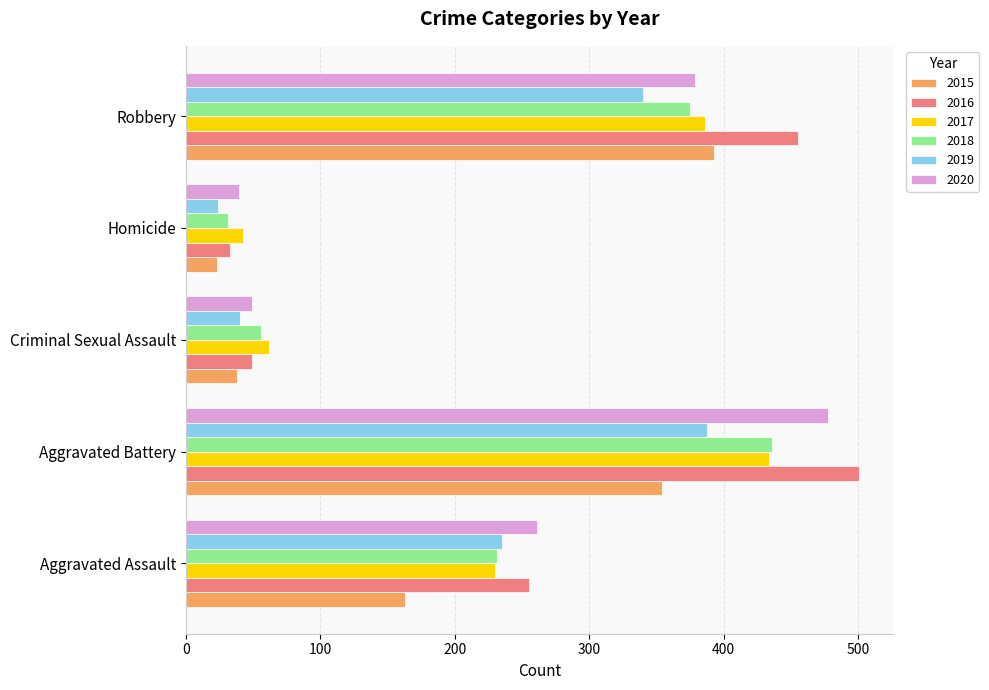

What is the difference between the second highest and second lowest values in the 2017 series?

324